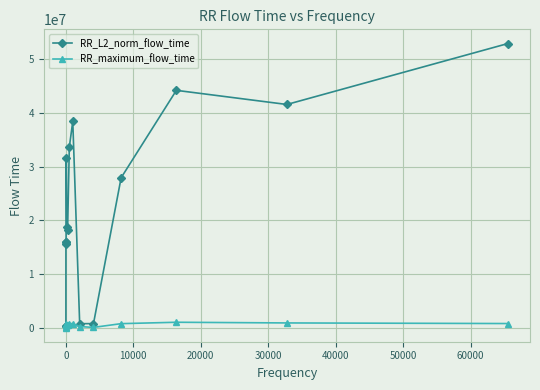

Is this an area chart (filled region under the line)?

No